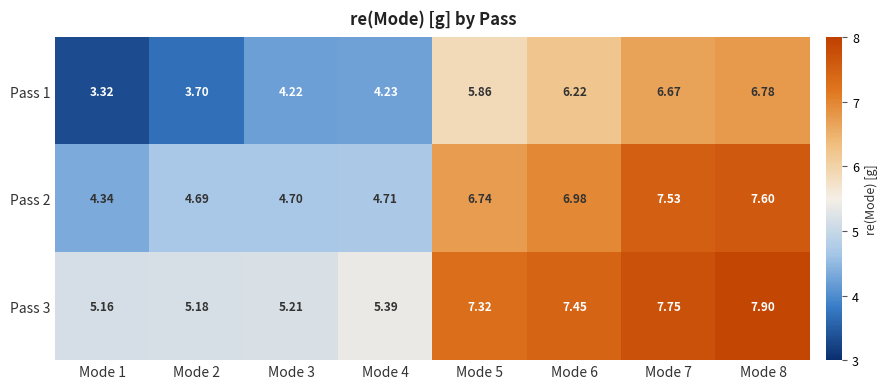

How many series are shown in this chart?

3